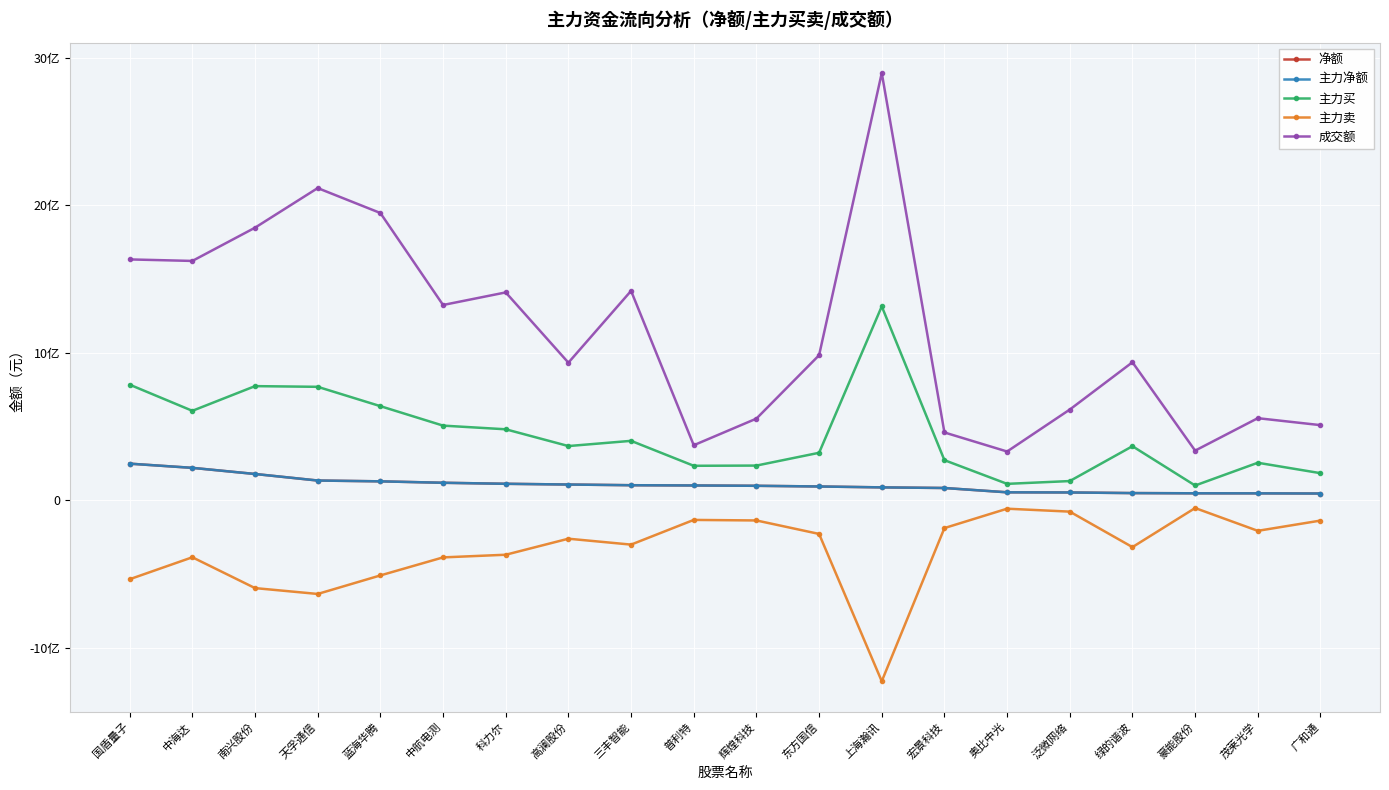

Which label corresponds to the largest value in the chart?

上海瀚讯